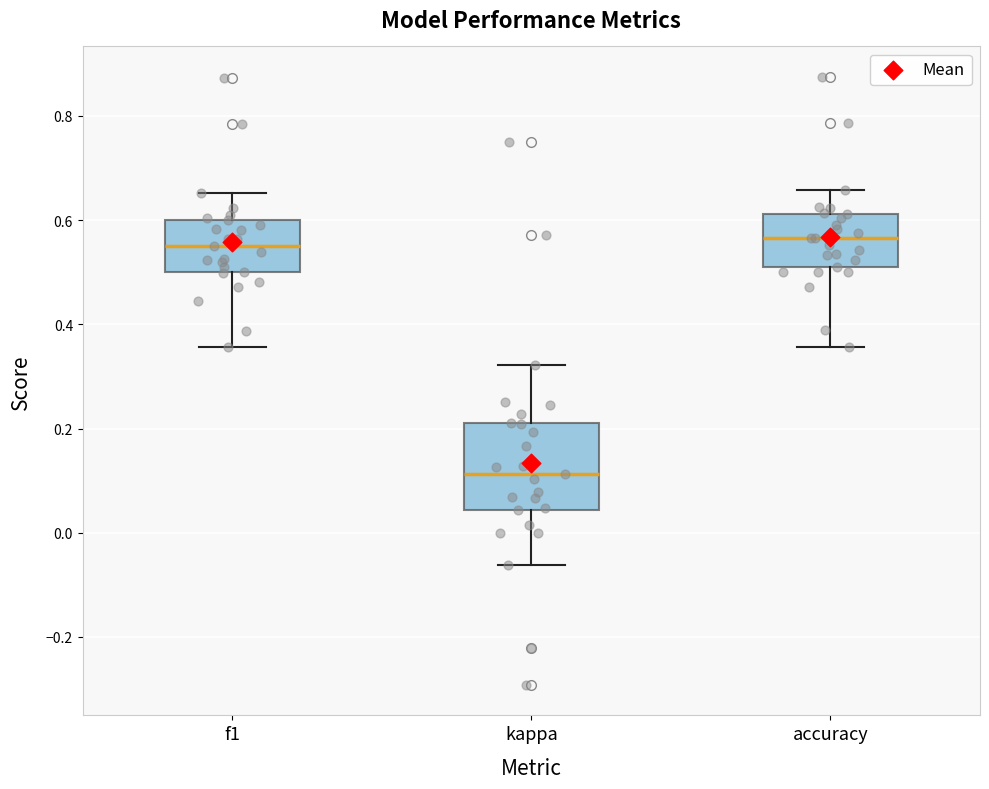

Reading left to right, transcribe this box plot: for each box, give where its median line is, the range the box spans, and where its two whiskers end, as read against the y-axis. The values are not printed on the chart, so give them approximately, as read against the axis.

f1: median 0.56, box 0.50 to 0.60, whiskers 0.36 to 0.66
kappa: median 0.12, box 0.04 to 0.22, whiskers -0.06 to 0.32
accuracy: median 0.56, box 0.50 to 0.62, whiskers 0.36 to 0.66